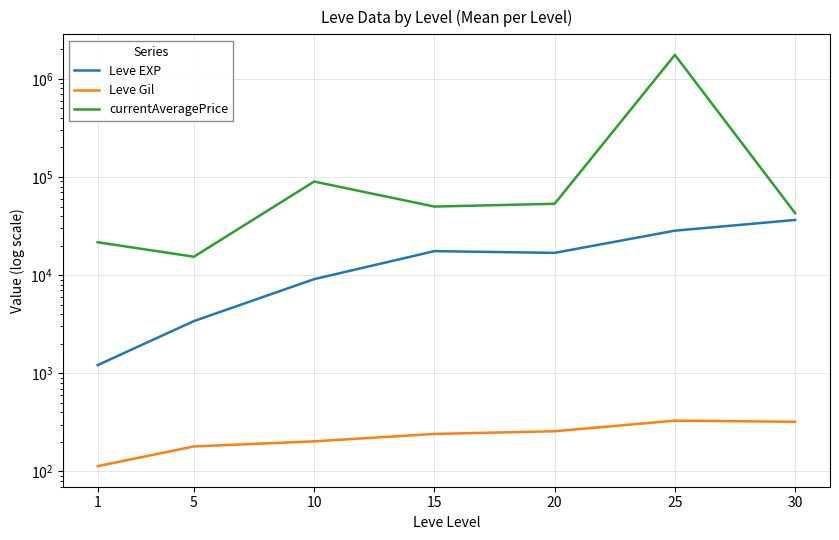

What is the value of the currentAveragePrice point at the 4th from the left?

49967.5